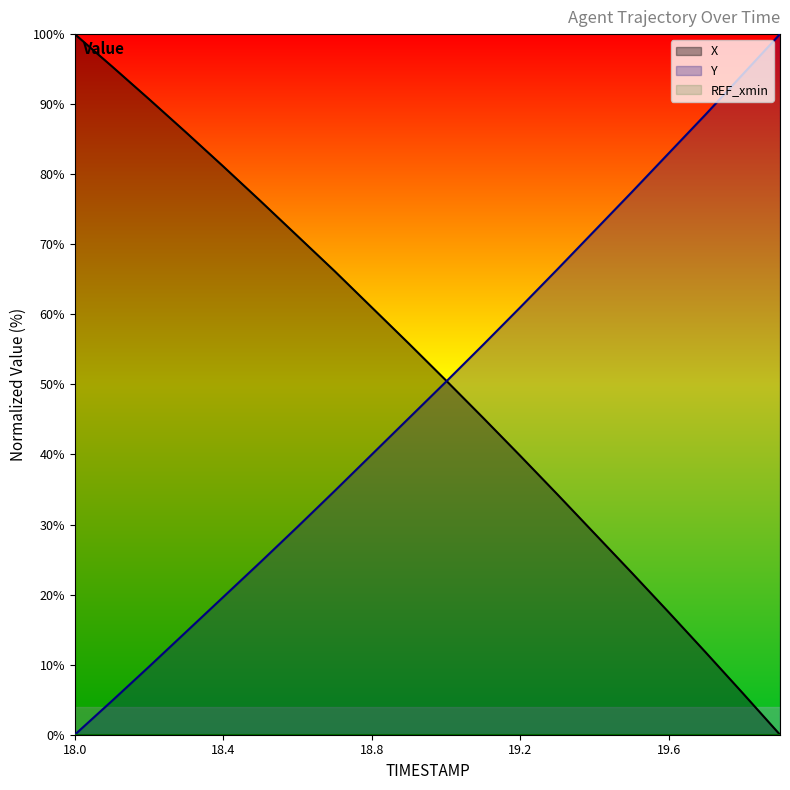

After their last crossing, which series has the higher values: X or Y?

Y